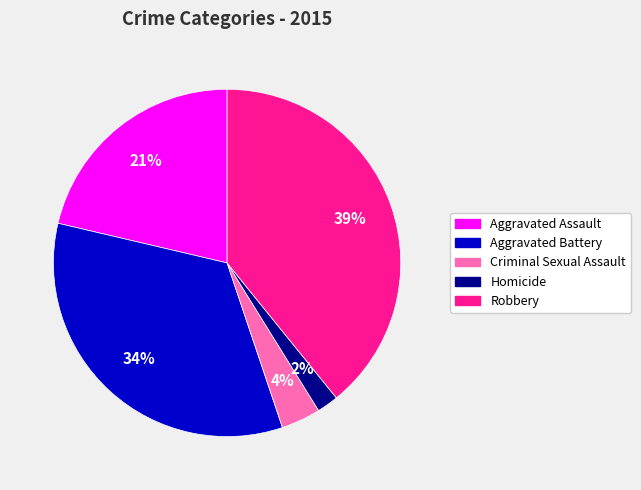

Is the sum of Aggravated Assault and Criminal Sexual Assault greater than half?

No